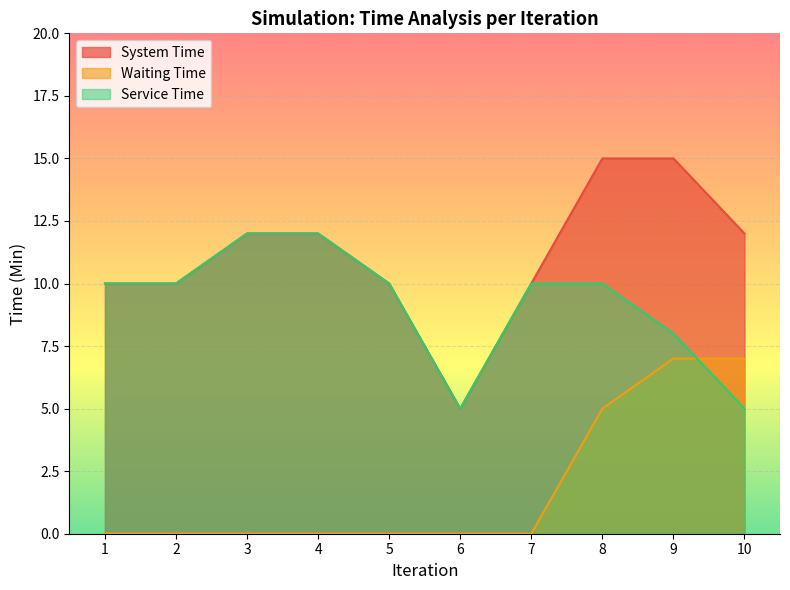

What is the total value across all series at 10?

24